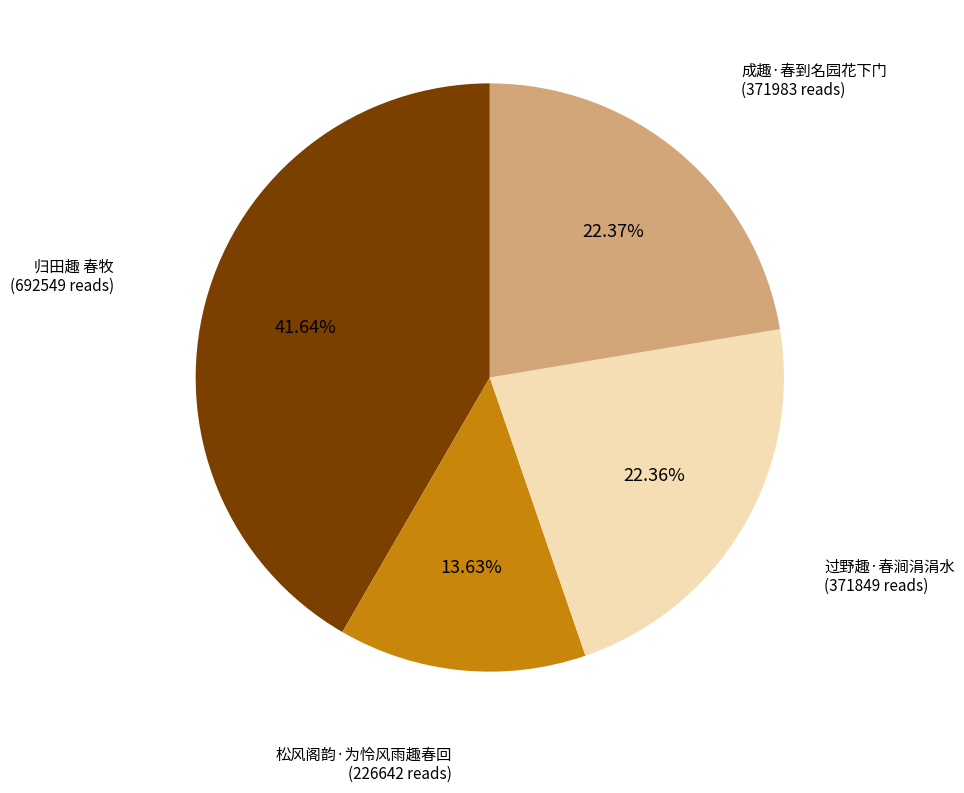

How many slices are in this pie chart?

4